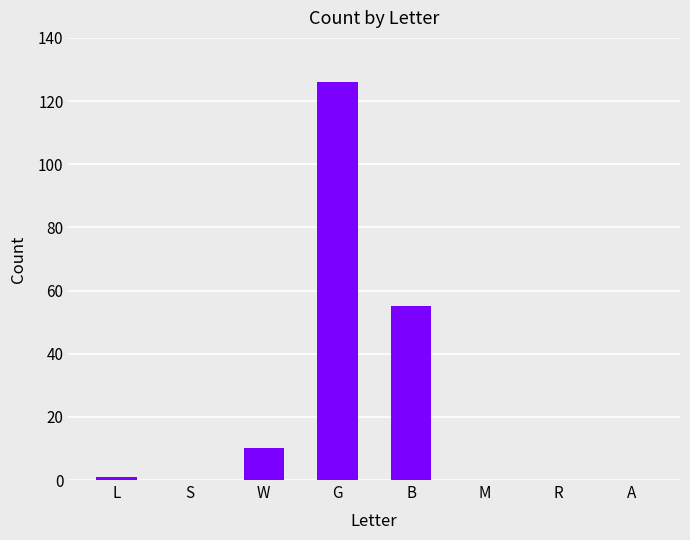

What value does the data have at G, to the nearest 50?

150